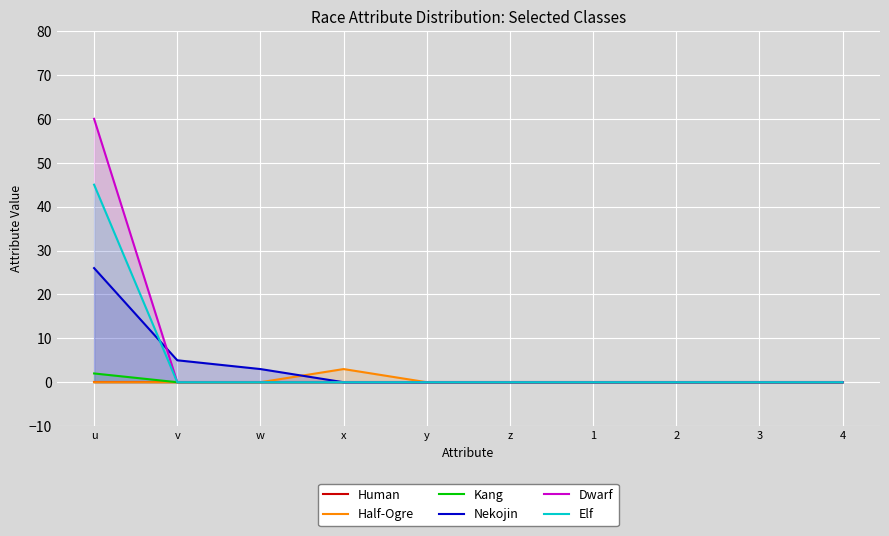

What are all the series names shown in the legend?

Human, Half-Ogre, Kang, Nekojin, Dwarf, Elf